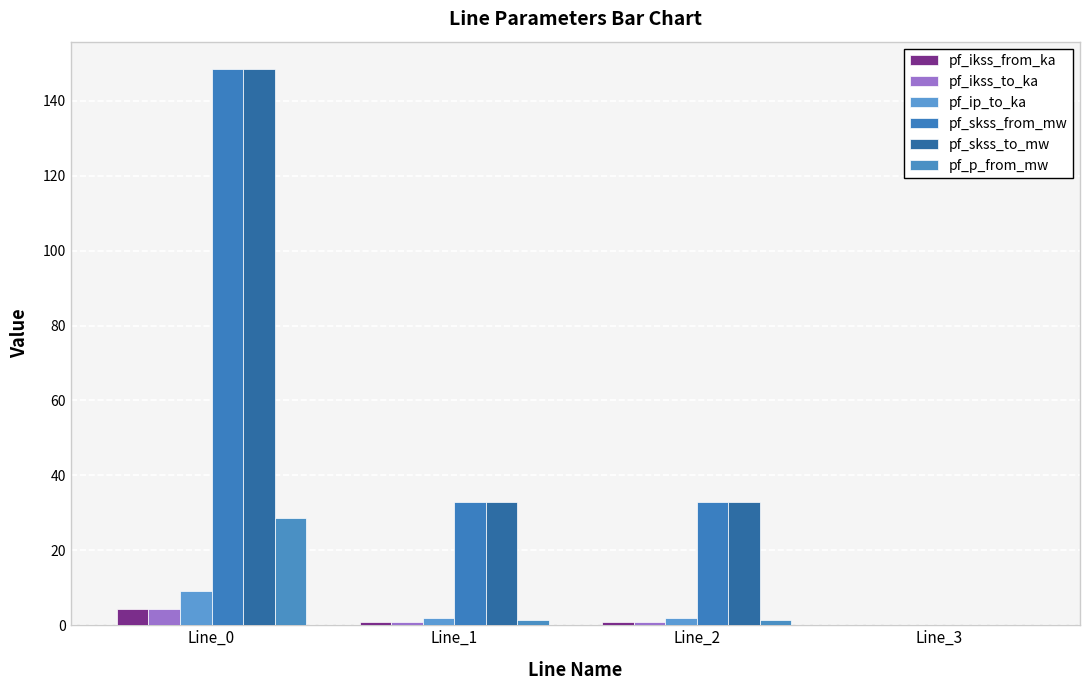

What is the value of the pf_p_from_mw bar at the 1st from the left?

28.6